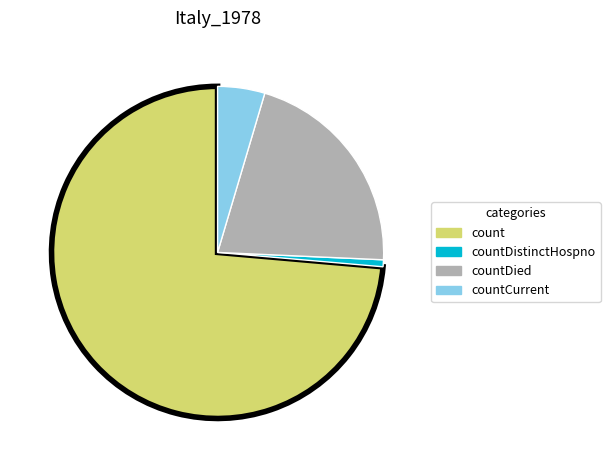

Count the number of slices in the pie.

4